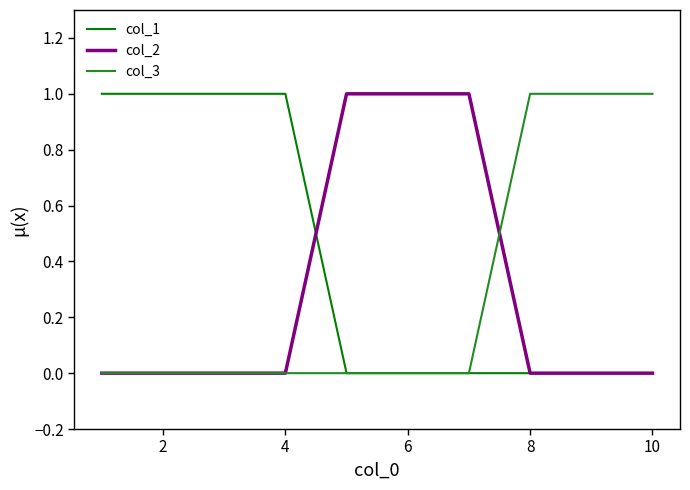

What is the difference between the maximum and minimum values in the col_3 series?

1